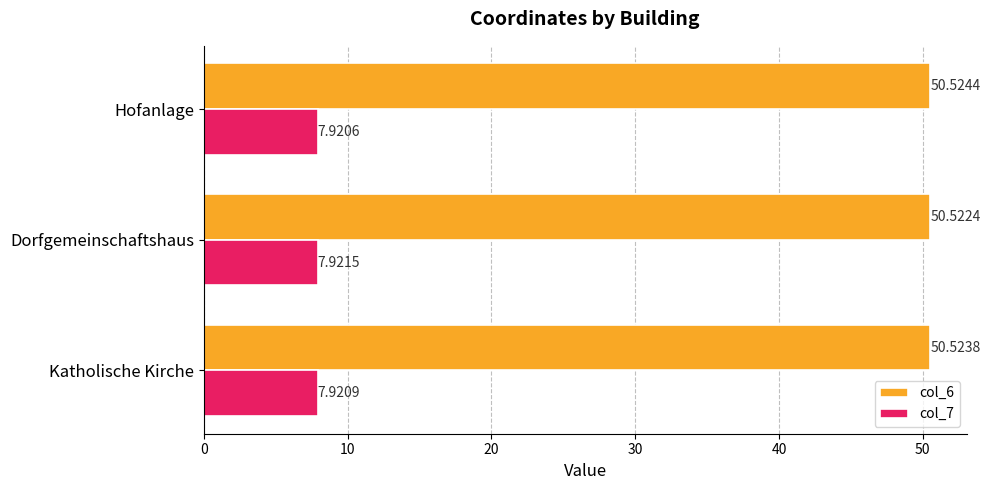

Between Dorfgemeinschaftshaus and Hofanlage, which series saw the biggest shift?

col_6